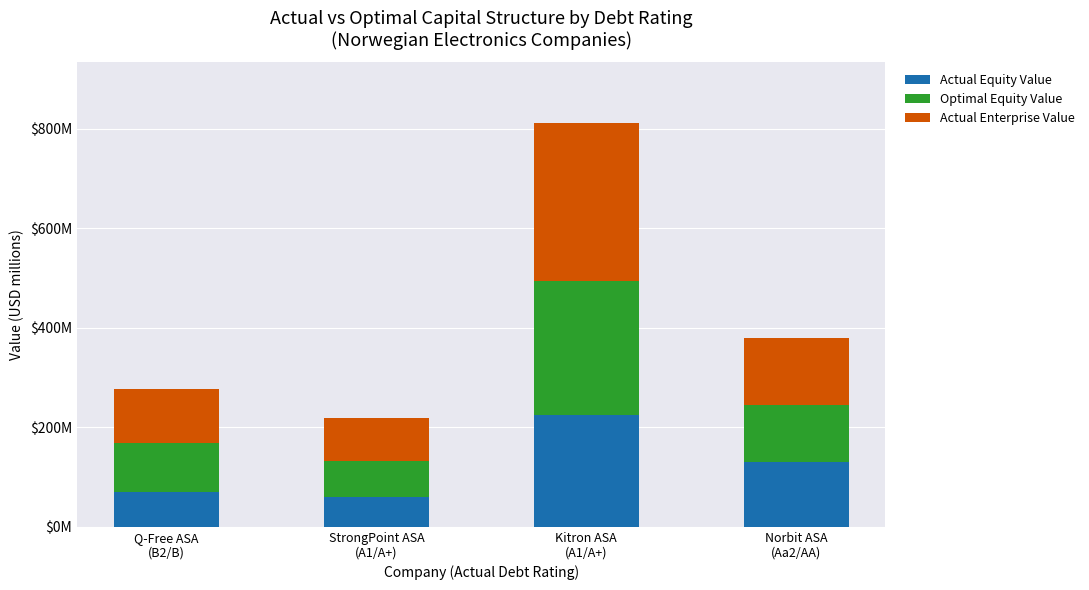

What is the sum of all Actual Enterprise Value values?

644.8